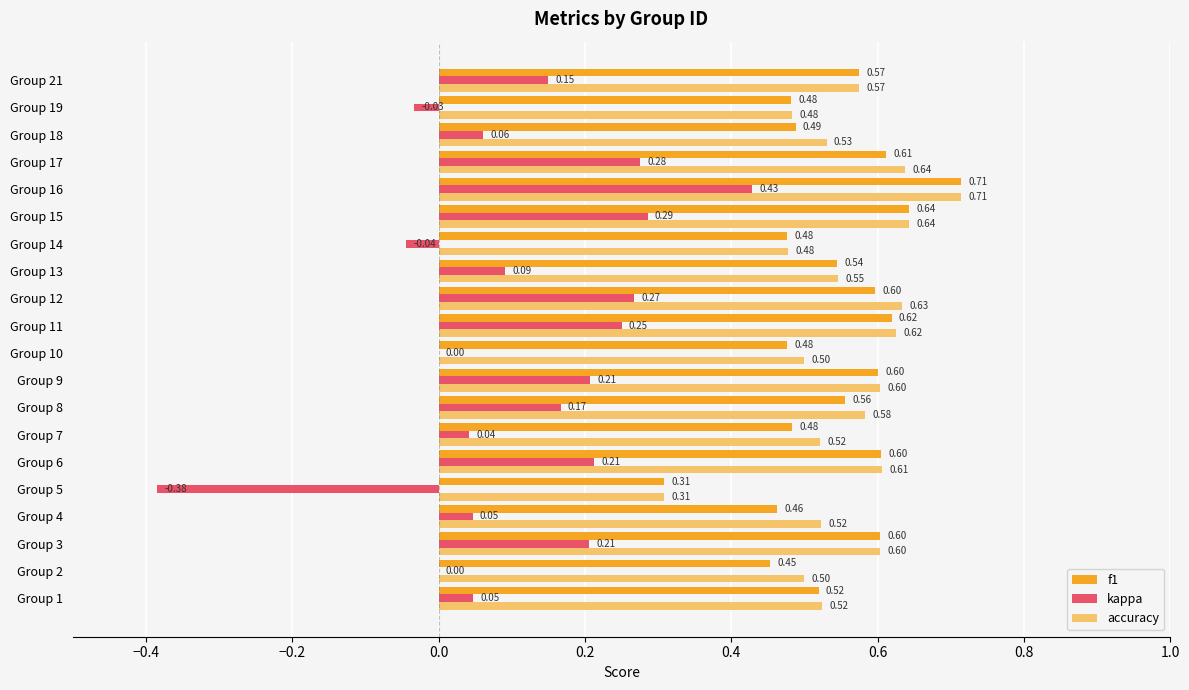

Is the value of accuracy at Group 10 greater than the value of f1 at Group 2?

Yes